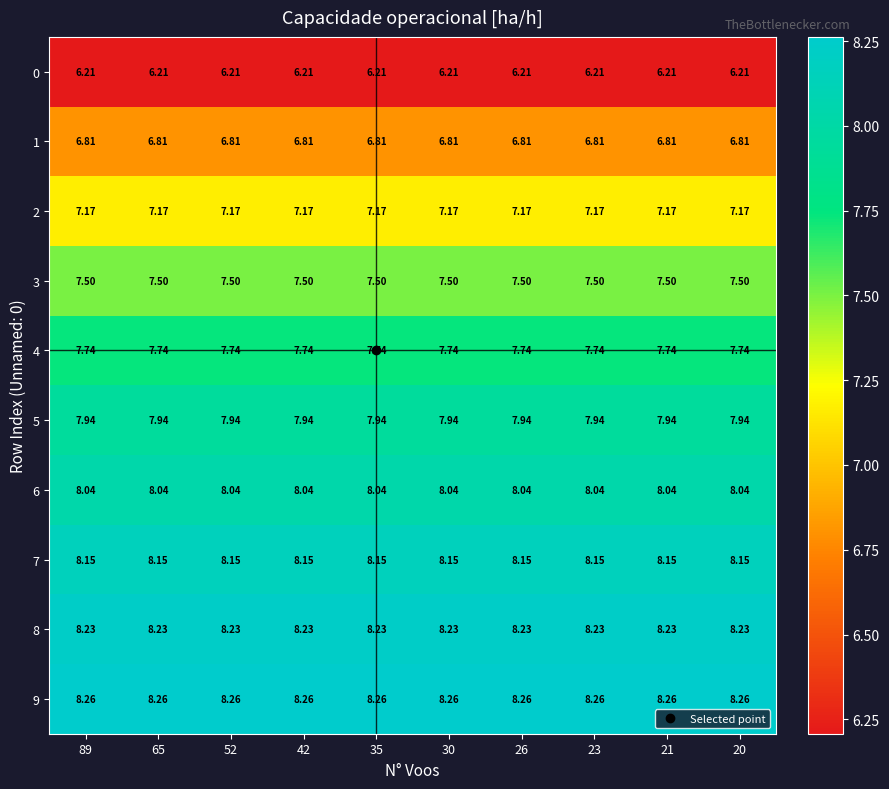

Is the value of 9 at 23 greater than the value of 6 at 21?

Yes